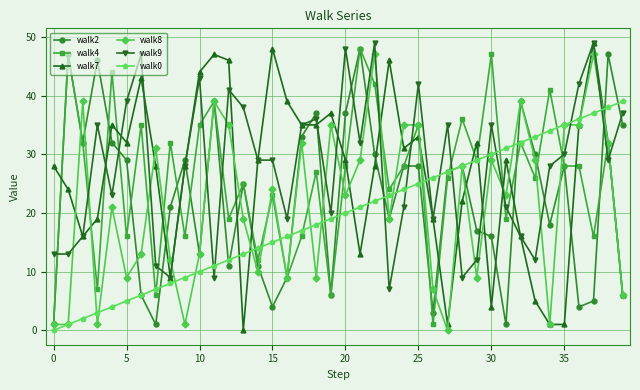

Does the chart display data point markers on the line(s)?

Yes